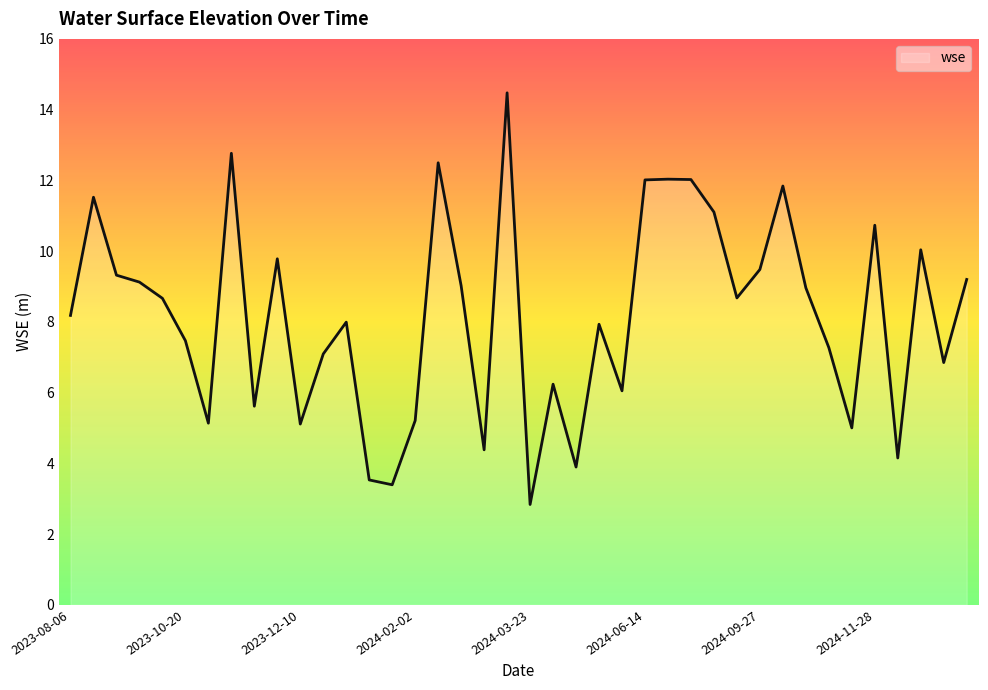

What is the difference between the maximum and minimum values?

11.6